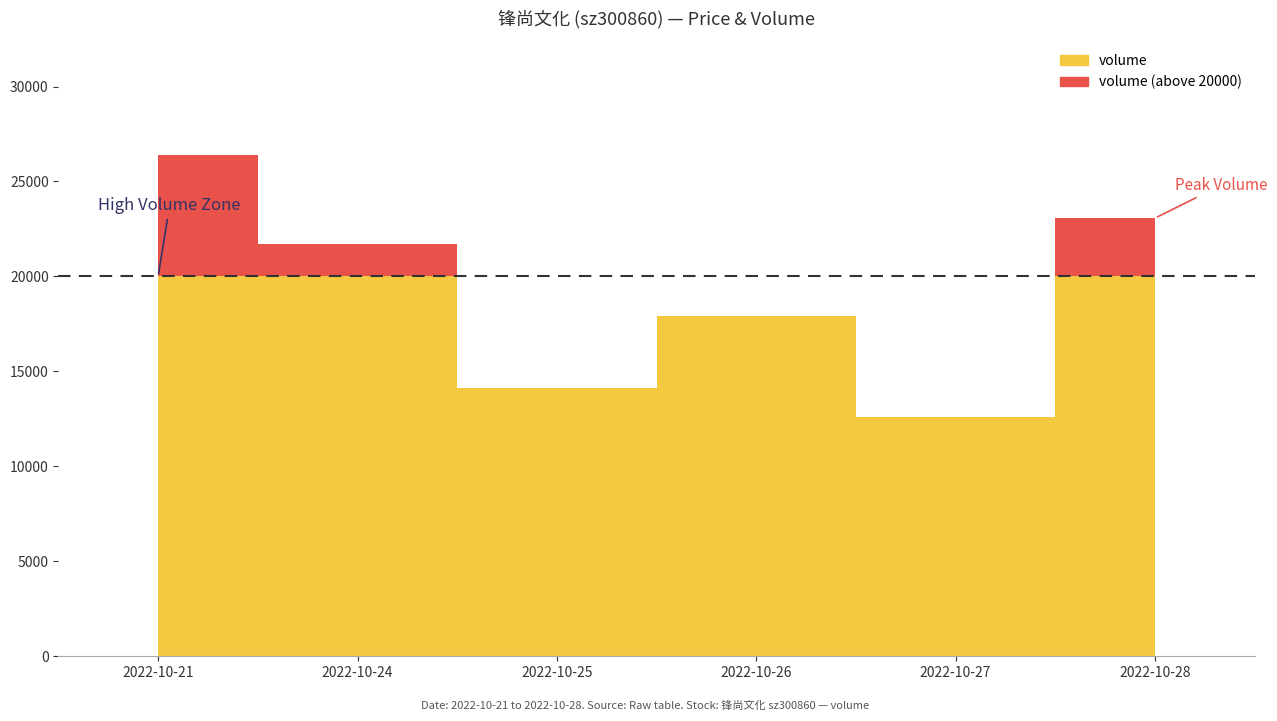

Where does the price series first go above 39?

2022-10-21